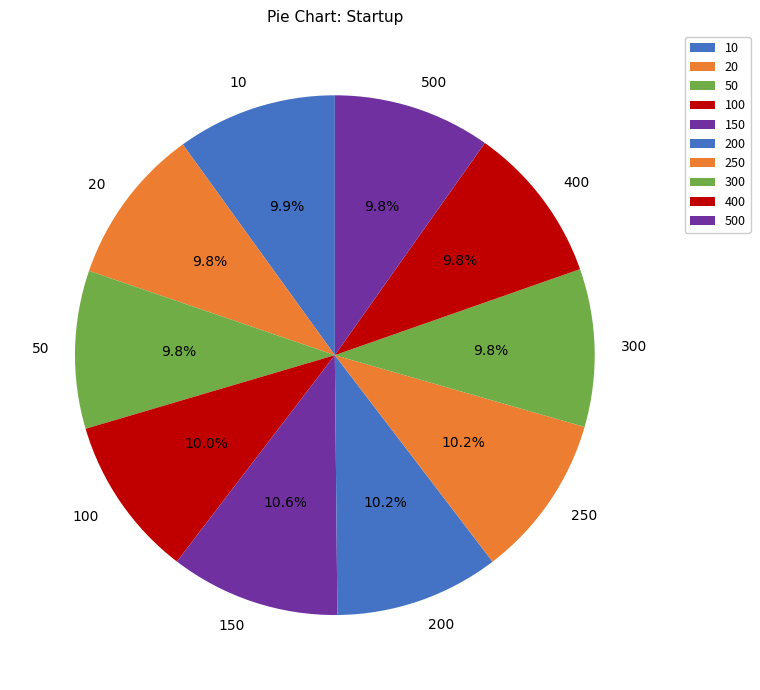

To the nearest percent, what is the difference between the 150 and 400 slice percentages?

1%